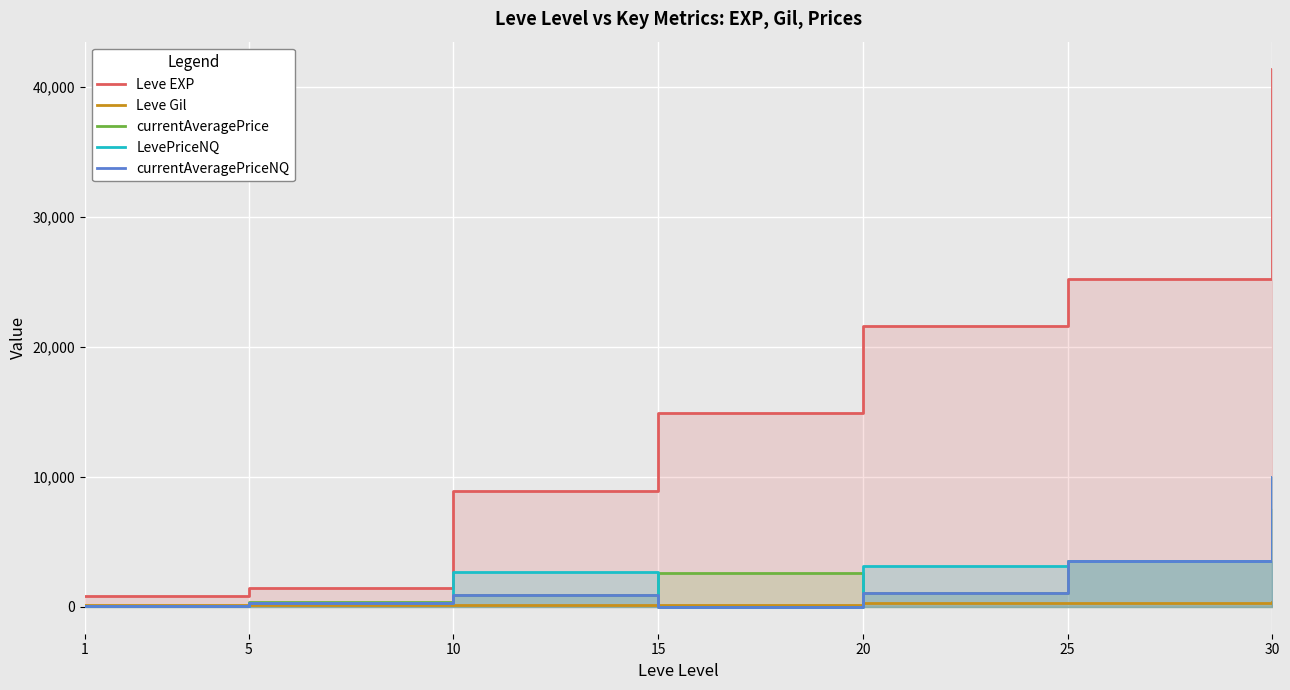

What is the difference between the maximum and minimum values in the Leve Gil series?

259.0